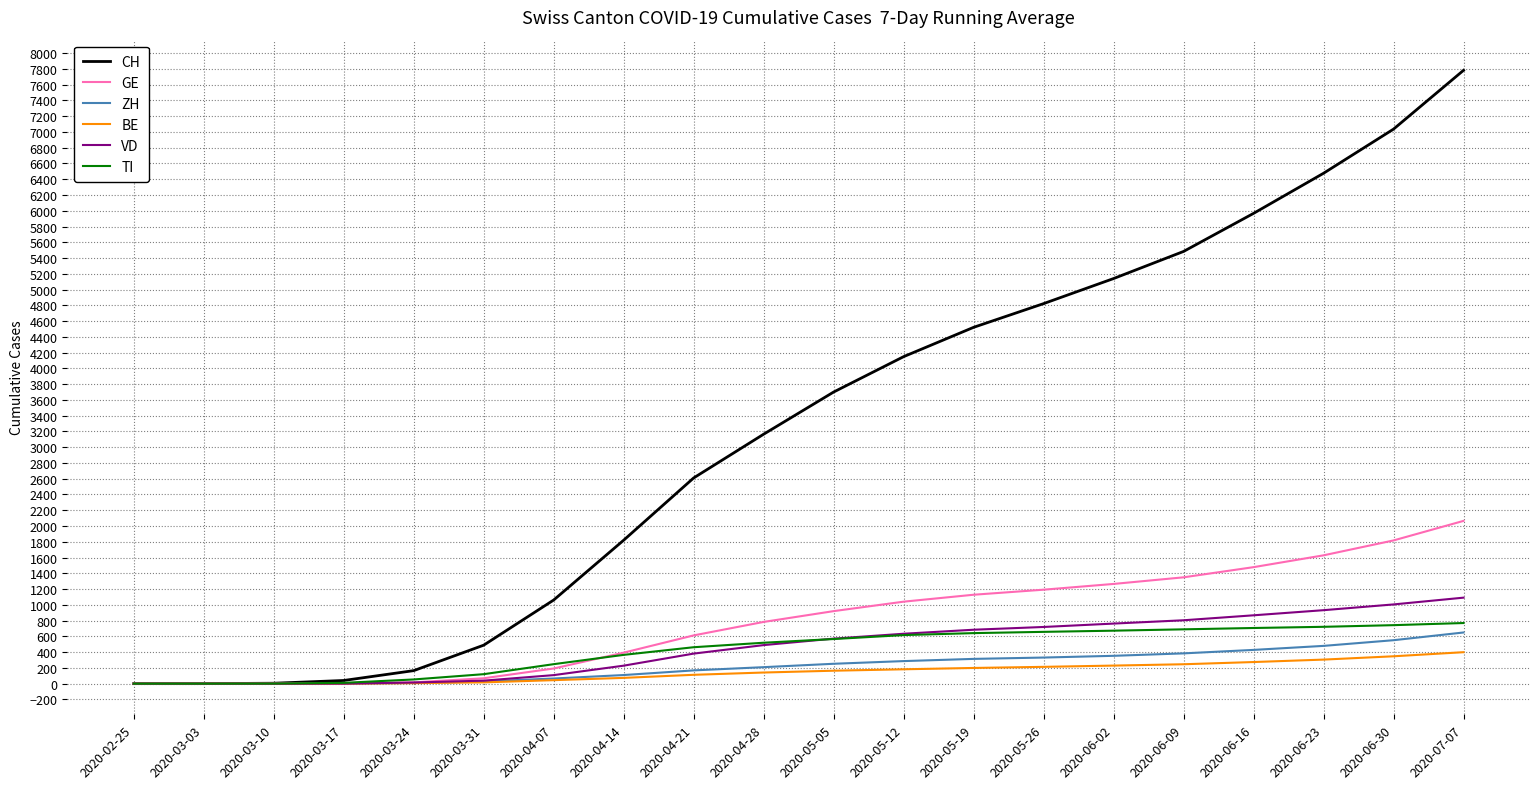

Which series has the widest spread of values?

CH